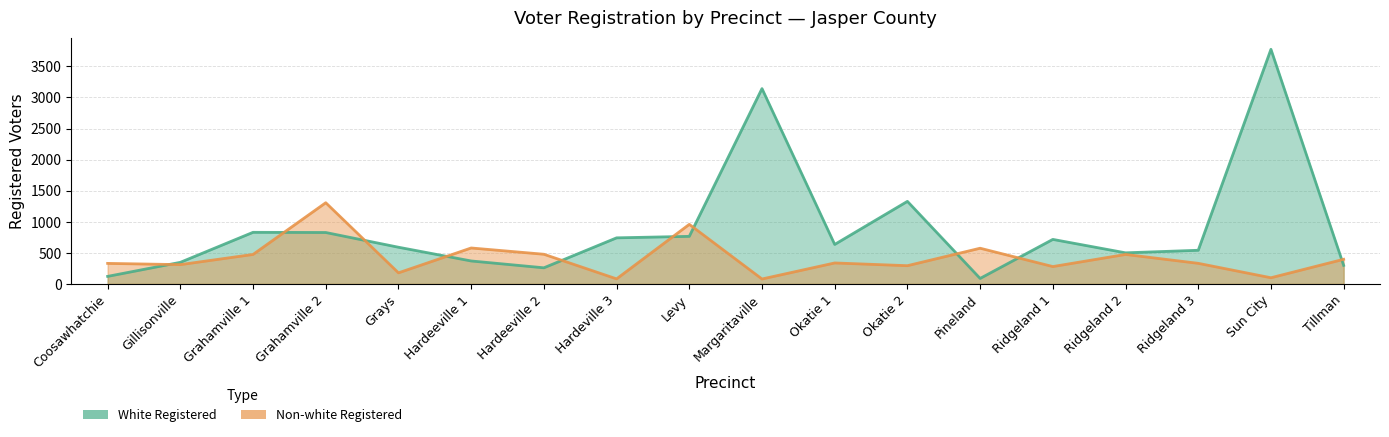

True or false: White Registered has a value of 259 at Hardeeville 2.

True